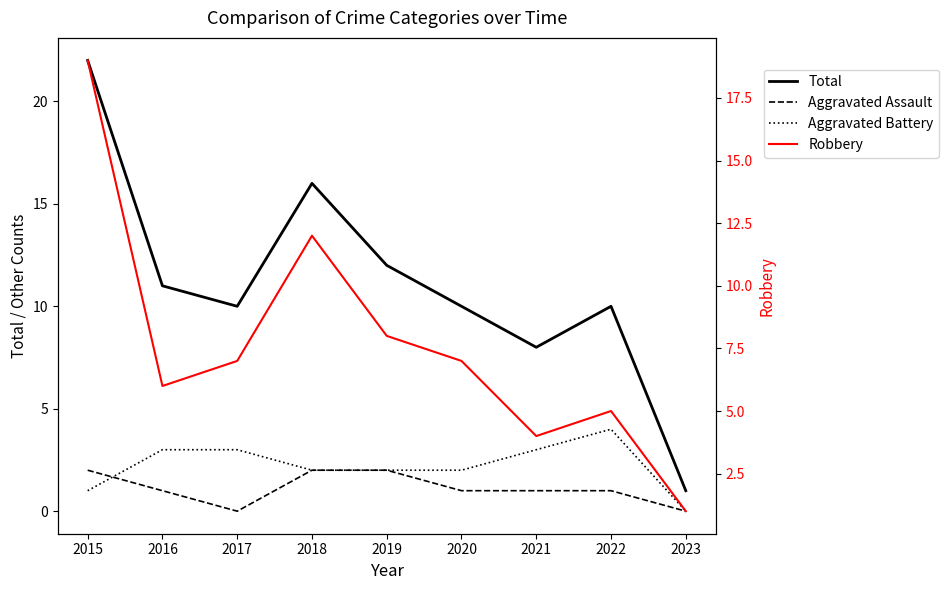

The value of Aggravated Battery at 2018 is 2. True or false?

True